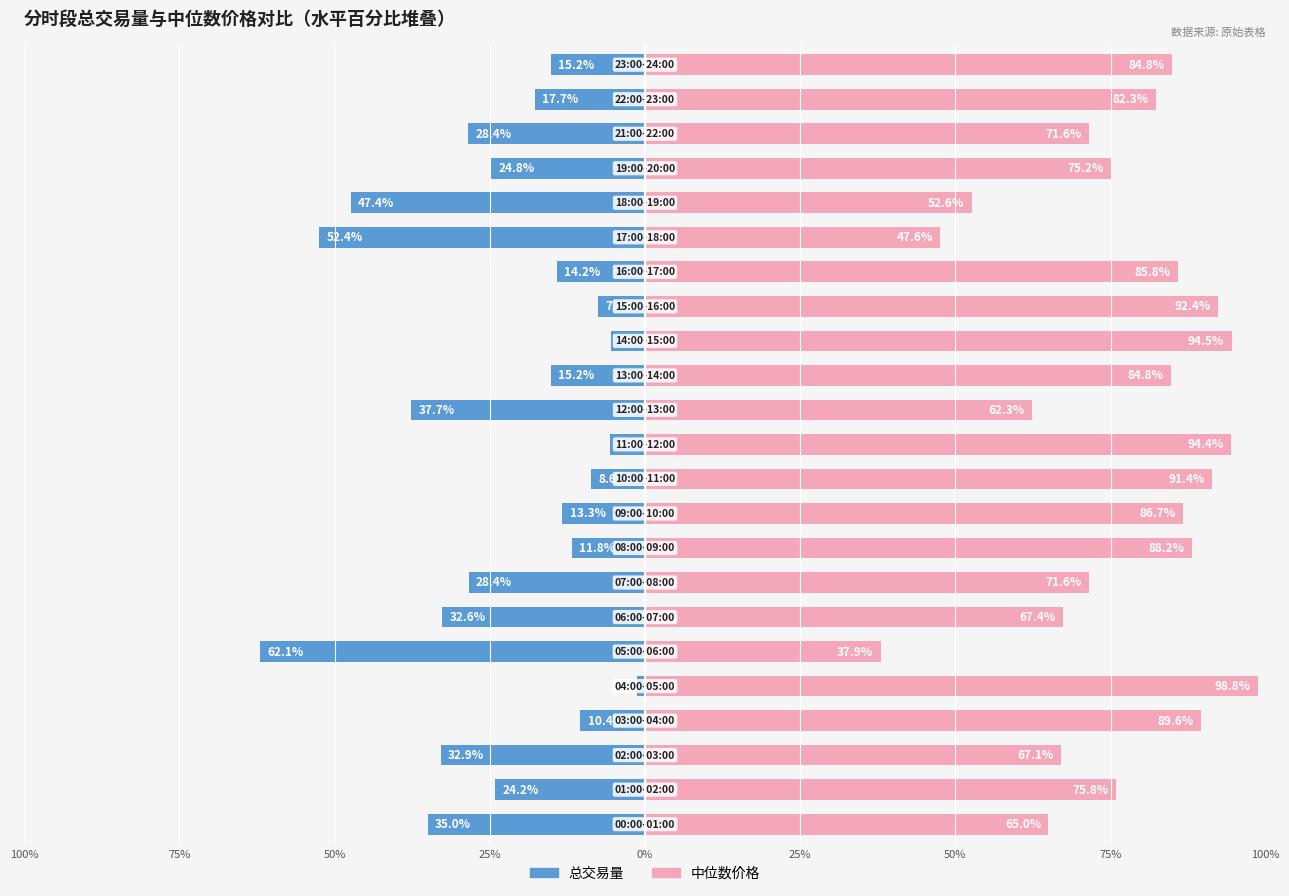

What is the lowest value of the 中位数价格 series?

37.9